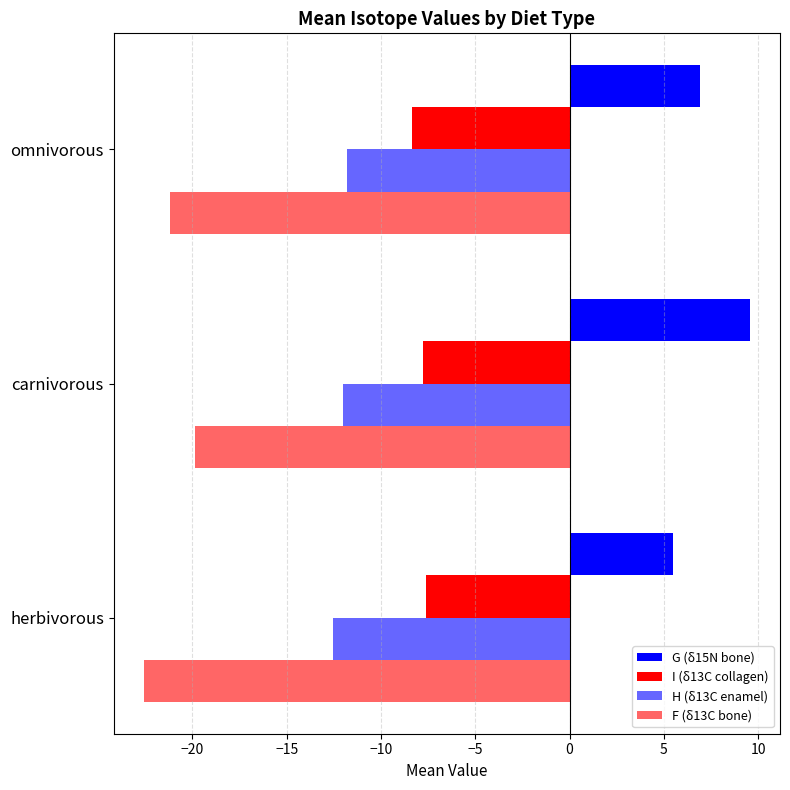

What is the difference between the maximum and minimum values in the I (δ13C collagen) series?

0.8